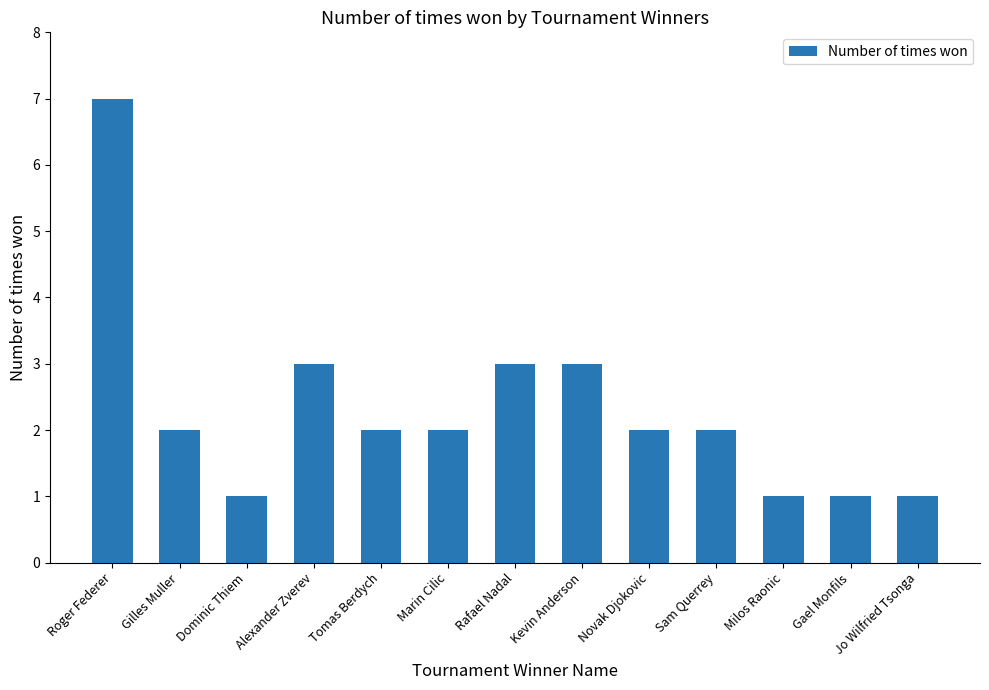

What is the value of the 8th bar from the left?

3